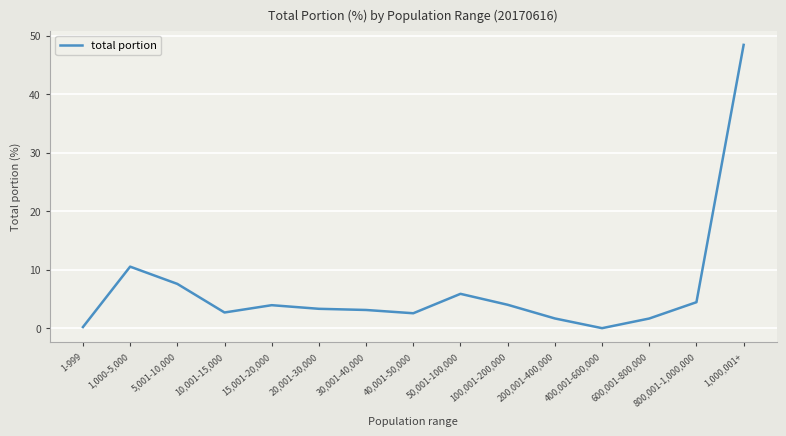

The value at 50,001-100,000 is 10.2. True or false?

False